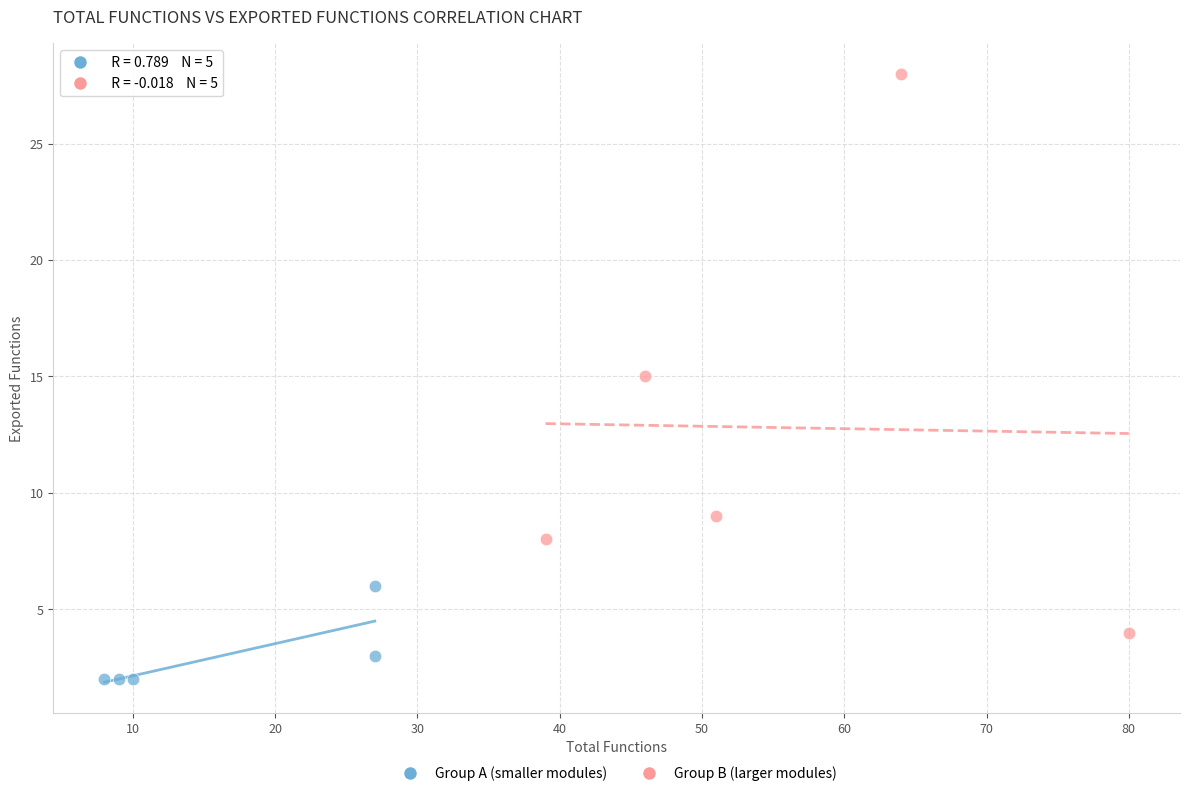

Which series reaches the minimum Y coordinate?

Group A (smaller modules)